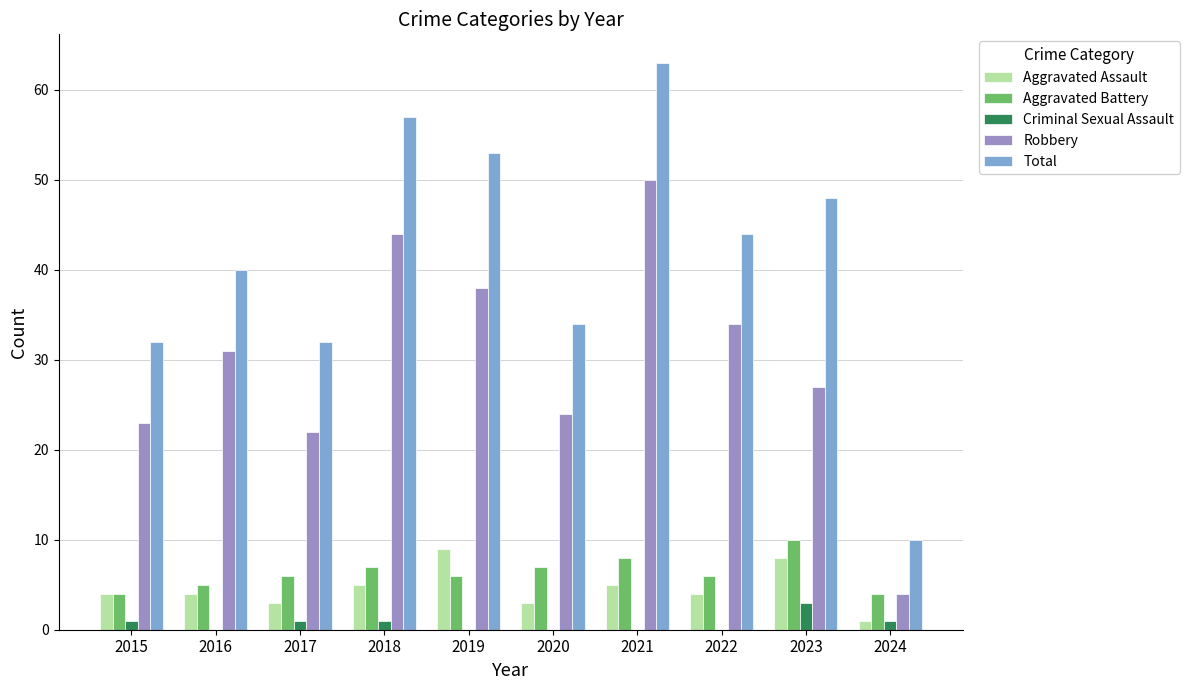

Are the bars grouped side by side (vs. stacked)?

Yes